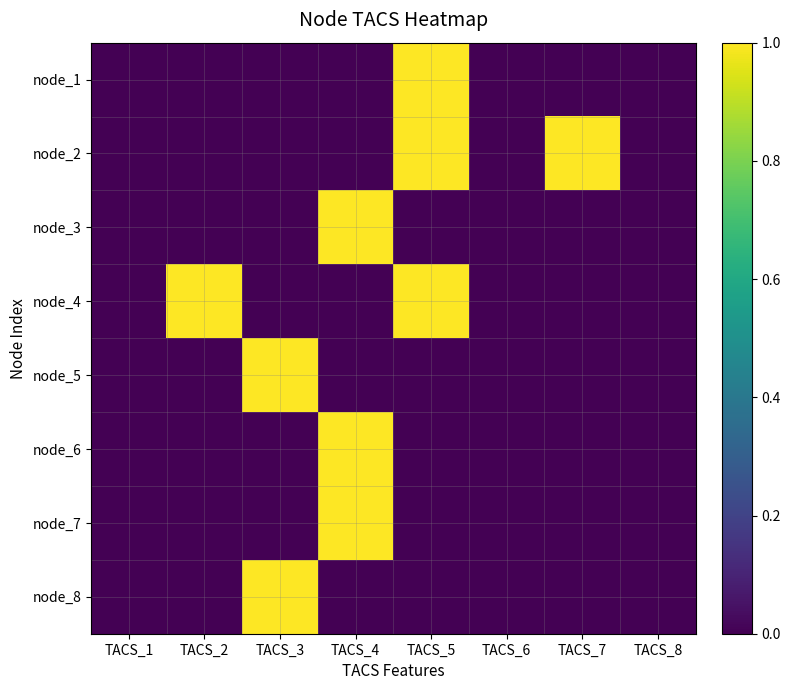

Which has a higher value, TACS_6 or TACS_2?

TACS_6